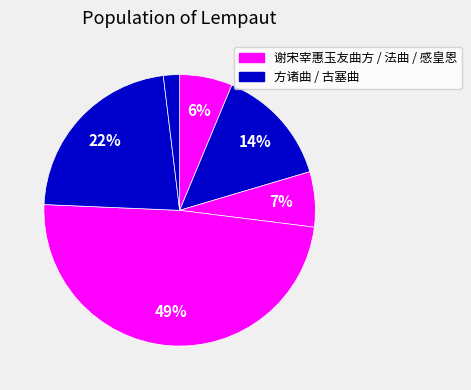

How many slices are in this pie chart?

6